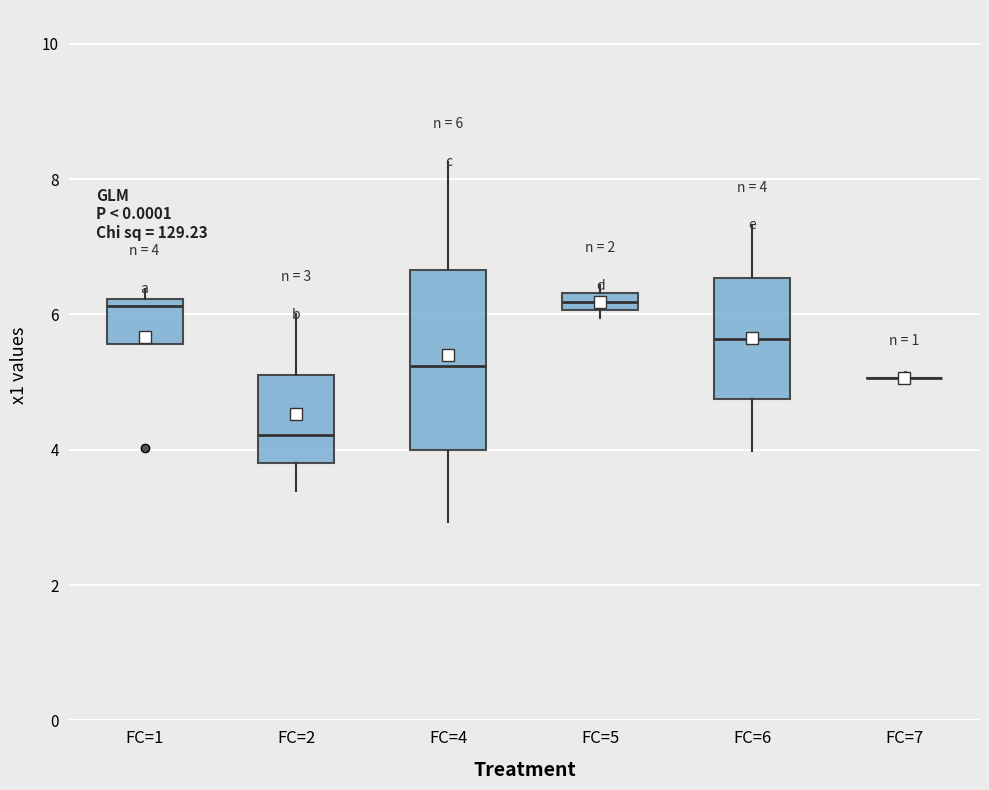

Which box is the tallest, from its lower edge to its upper edge?

FC=4